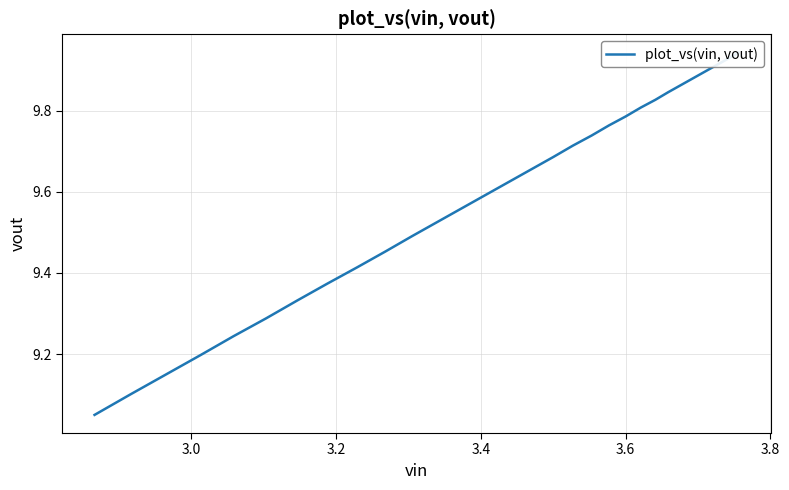

The chart shows a value of 14.5 at 21. True or false?

False